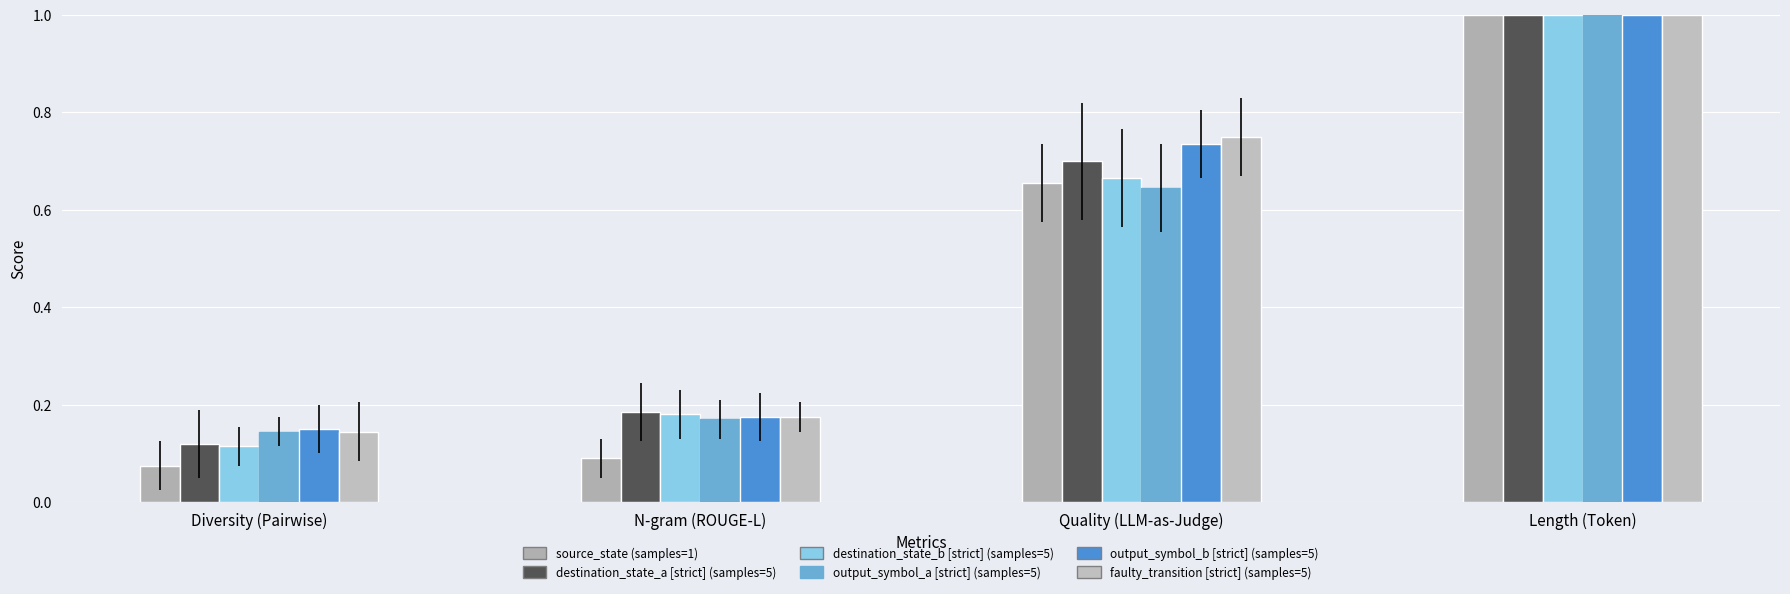

How many groups of bars are there?

4